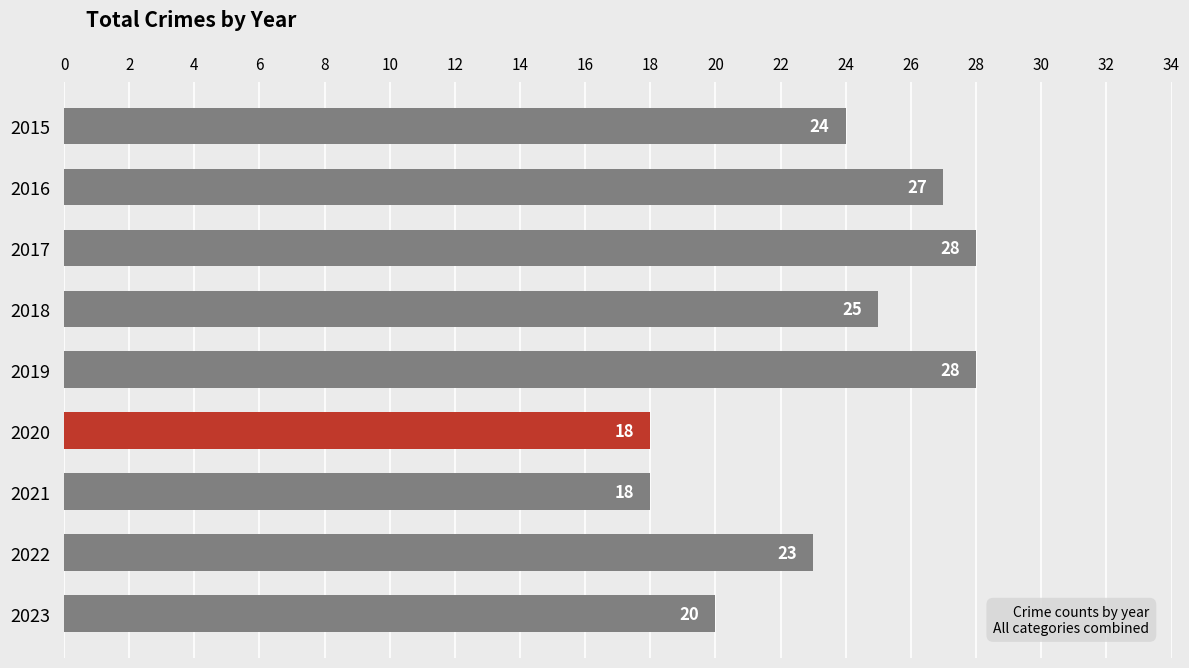

What is the value of the 3rd bar from the top?

28